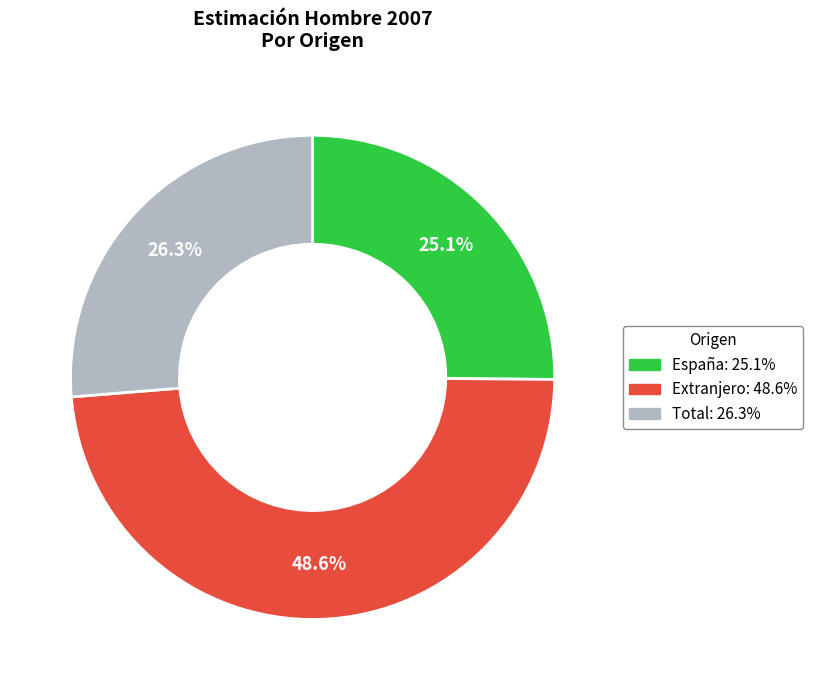

How many slices are in this pie chart?

3